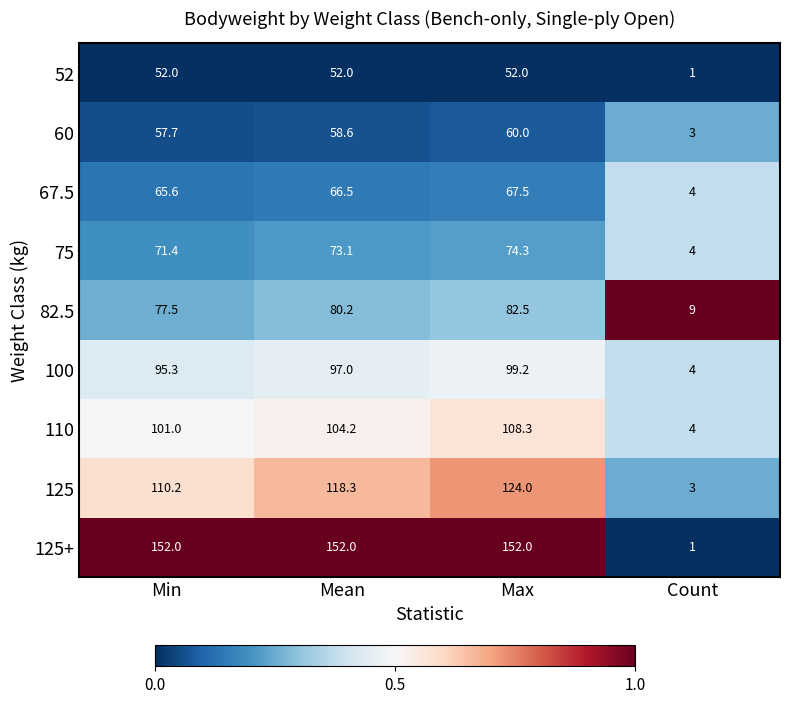

What is the lowest value of the 75 series?

4.0